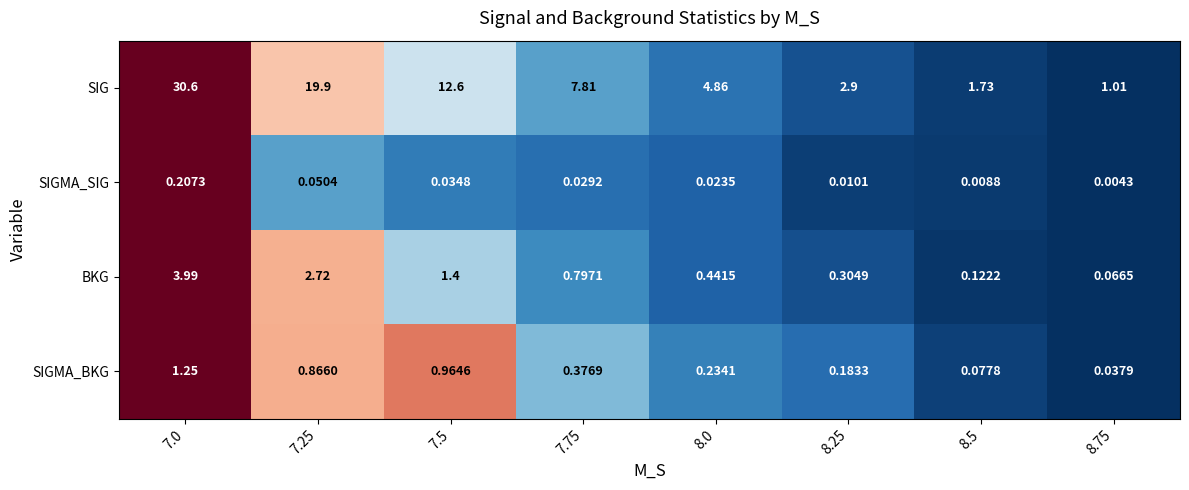

Which series has the largest total across all categories?

SIG